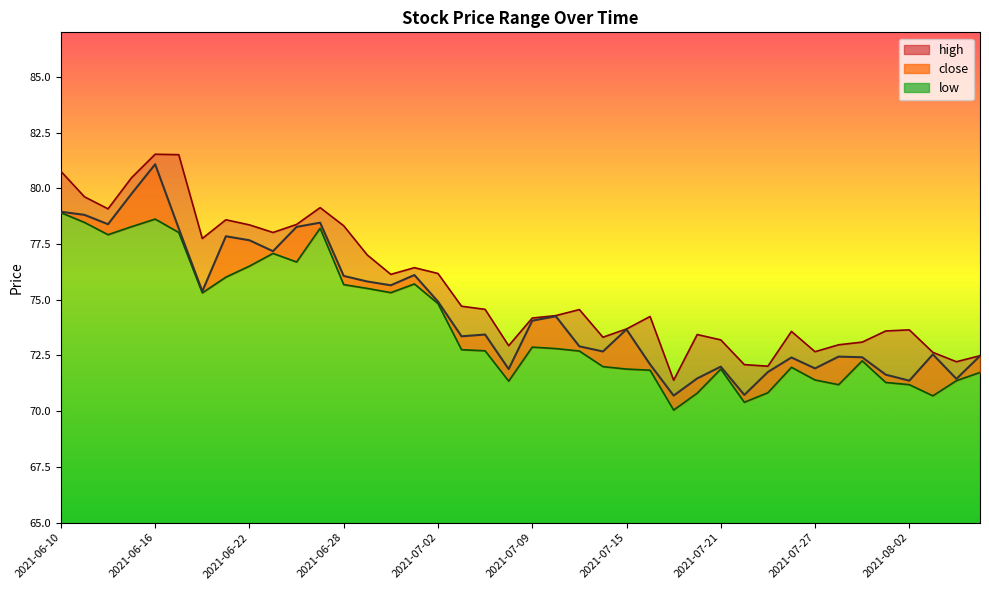

True or false: high and close cross at least once.

False